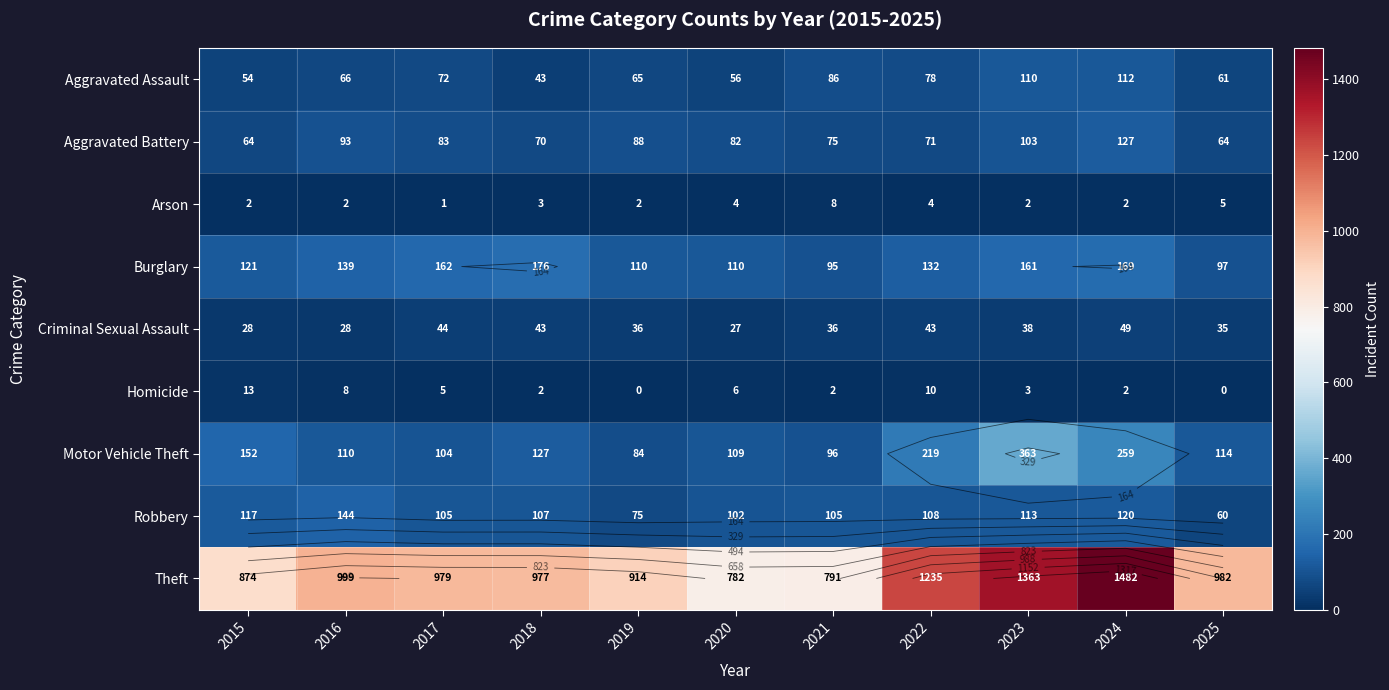

Which has a higher value, 2023 or 2017?

2023